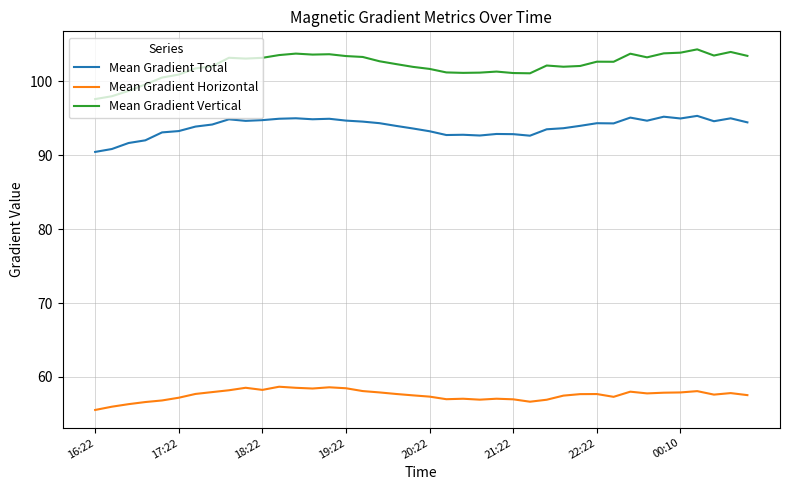

True or false: Mean Gradient Vertical and Mean Gradient Total intersect in this chart.

False